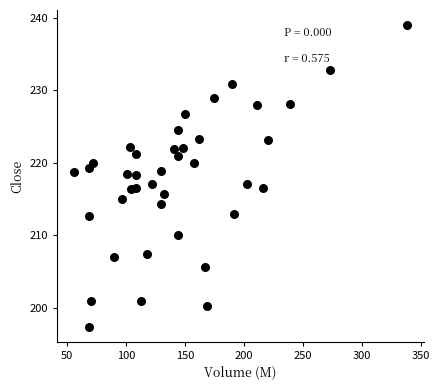

What is the range of Y values (max minus min)?

41.6